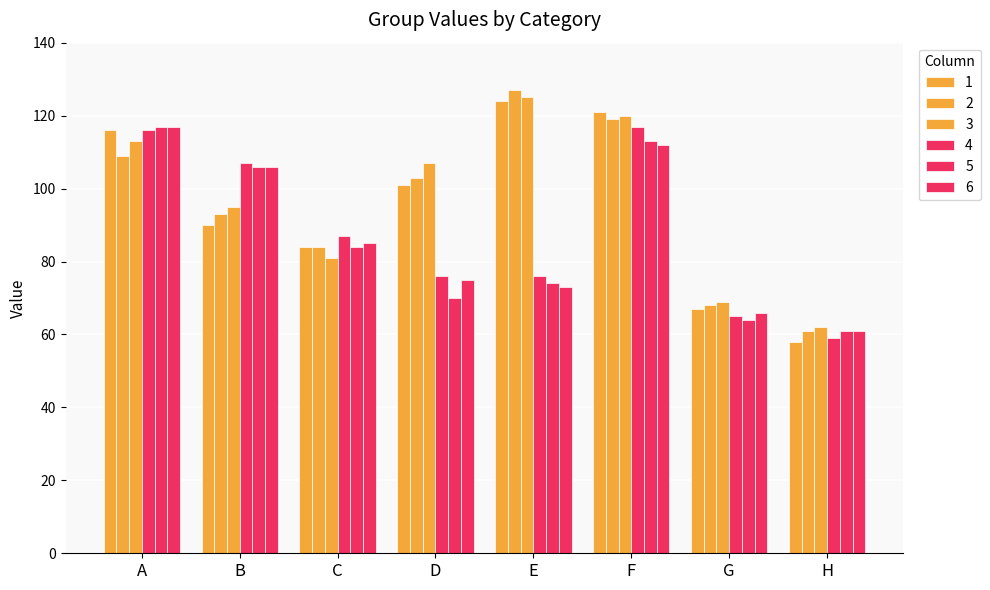

How many data points does each series have?

8